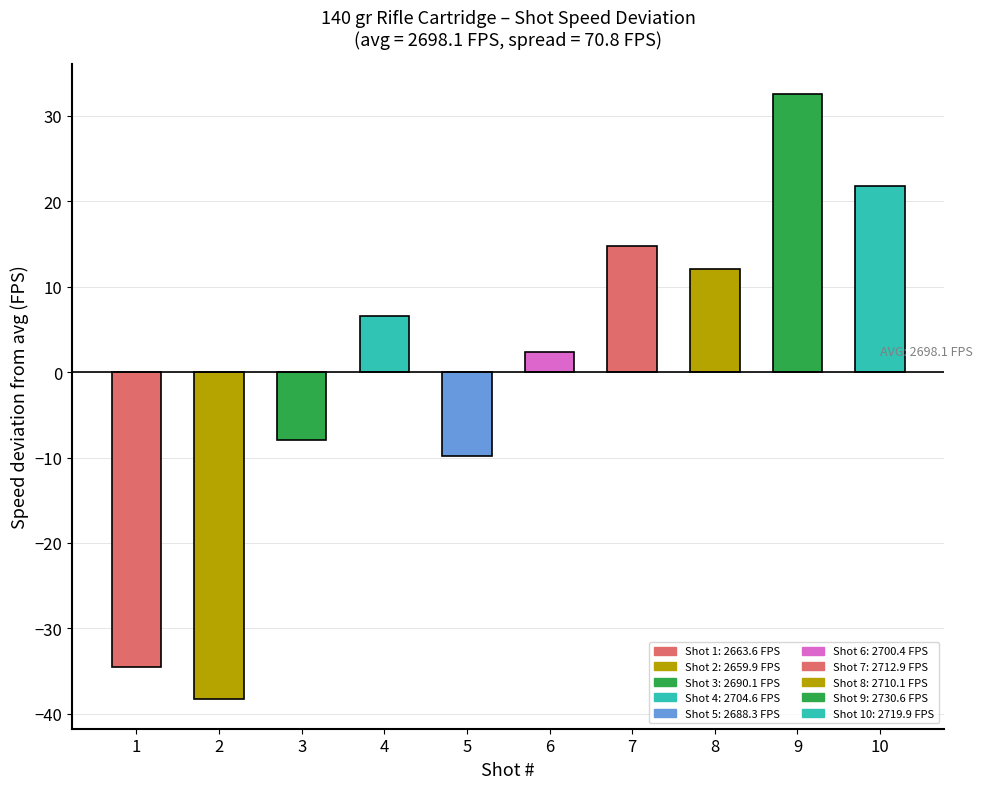

What is the average value?

-0.1